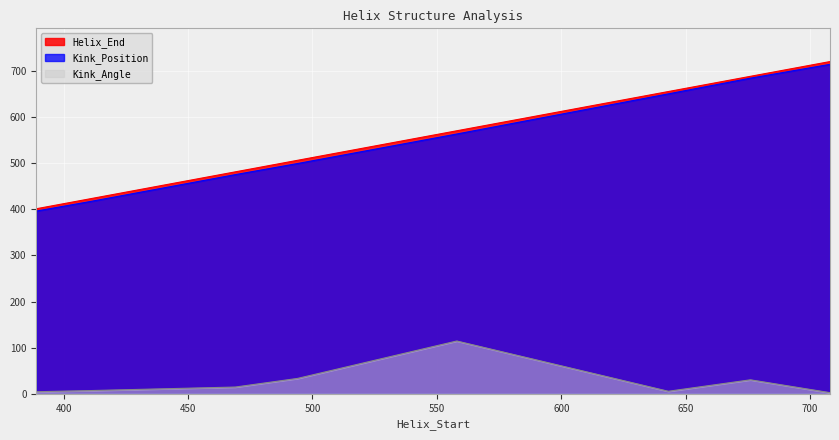

Reading left to right, transcribe all the data shown in this chart.

Helix_End: 389=401.0	411=423.0	469=481.0	494=506.0	558=570.0	643=655.0	676=688.0	708=720.0
Kink_Position: 389=396.0	411=417.0	469=475.0	494=499.0	558=563.0	643=650.0	676=684.0	708=714.0
Kink_Angle: 389=4.5	411=7.0	469=14.7	494=33.3	558=114.4	643=5.5	676=30.3	708=2.5